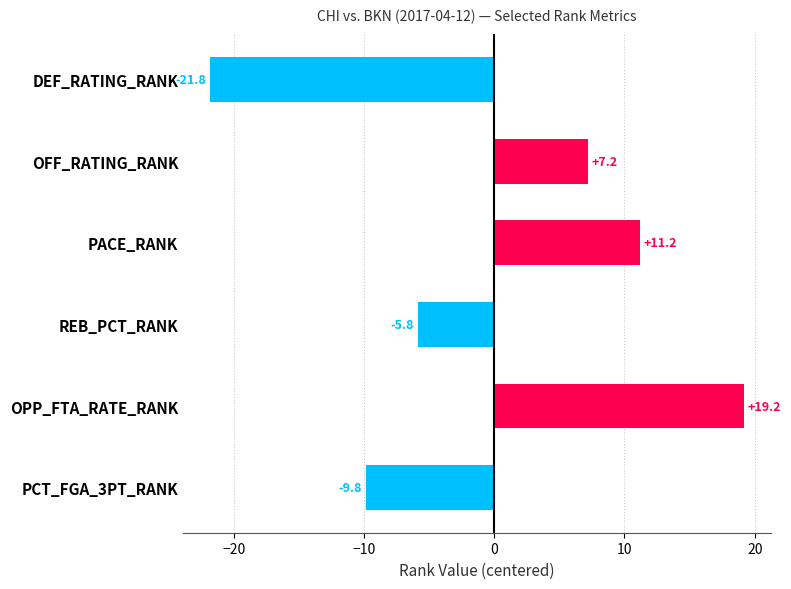

Rank the categories by value from highest to lowest.

OPP_FTA_RATE_RANK, PACE_RANK, OFF_RATING_RANK, REB_PCT_RANK, PCT_FGA_3PT_RANK, DEF_RATING_RANK